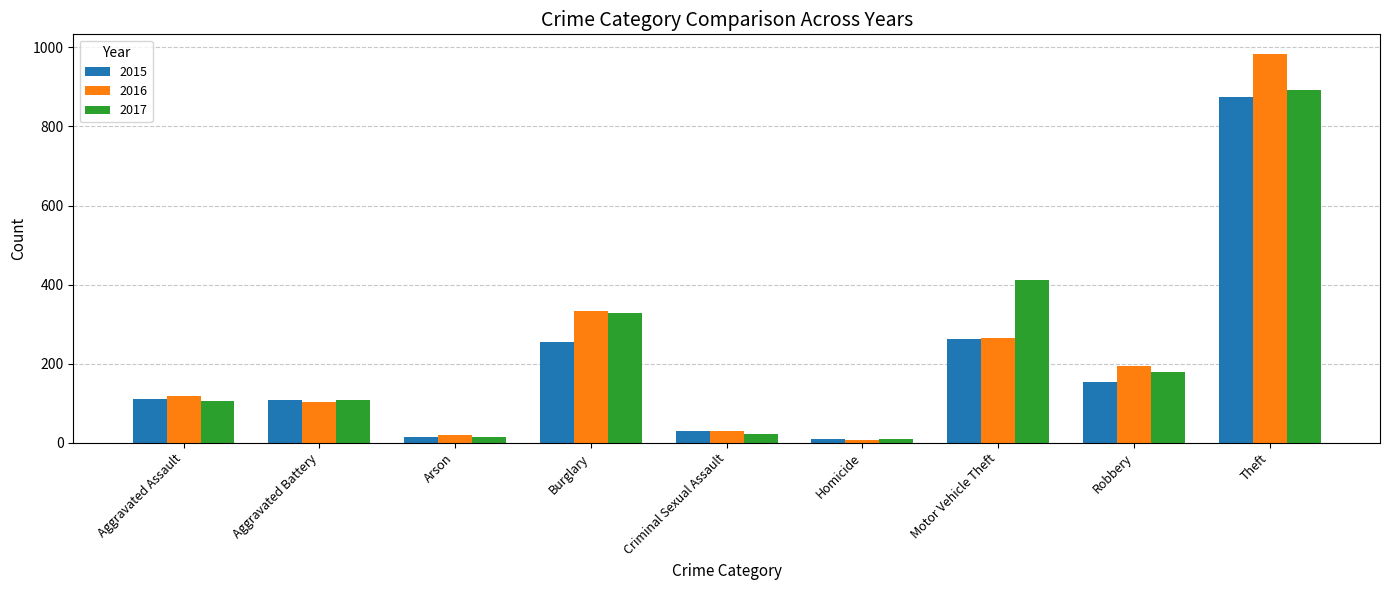

What is the label of the 4th bar from the left?

Burglary